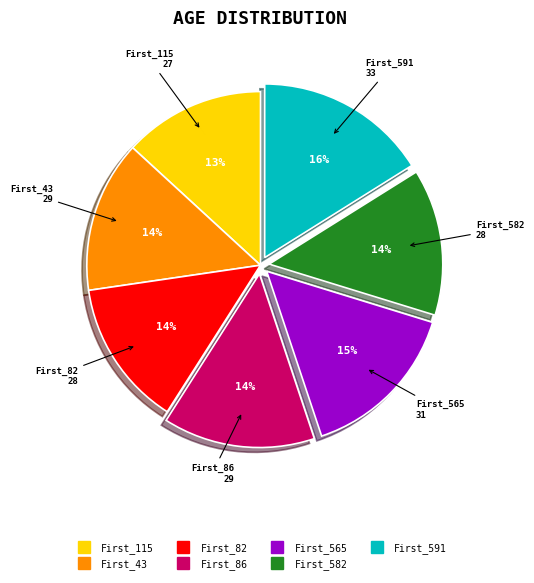

To the nearest percent, what percentage of the pie is First_565?

15%